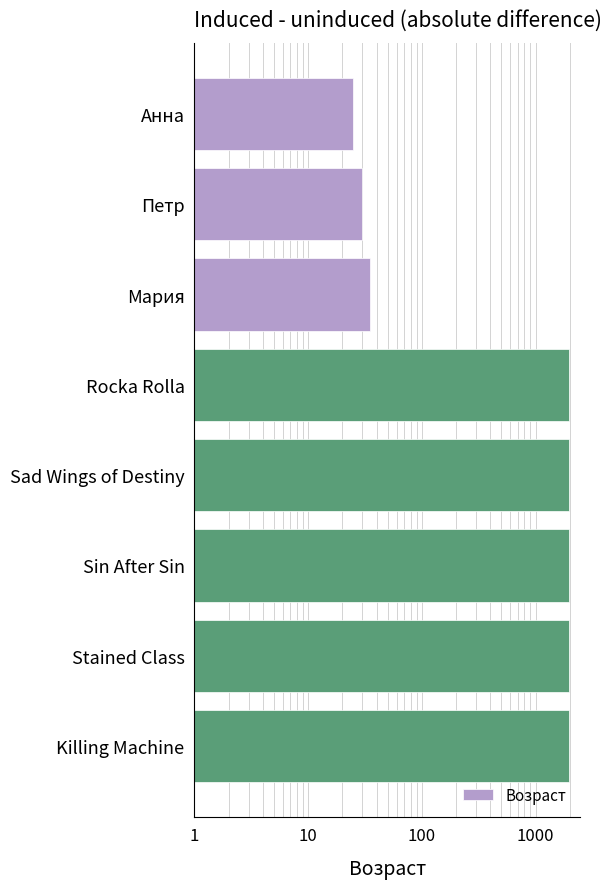

What is the greatest value displayed?

1978